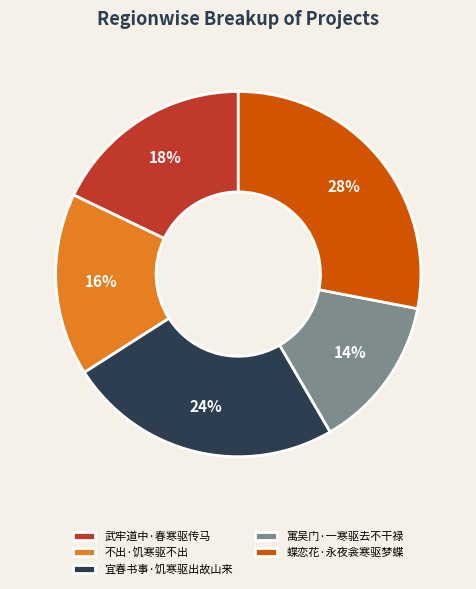

Is there a majority slice in this chart?

No